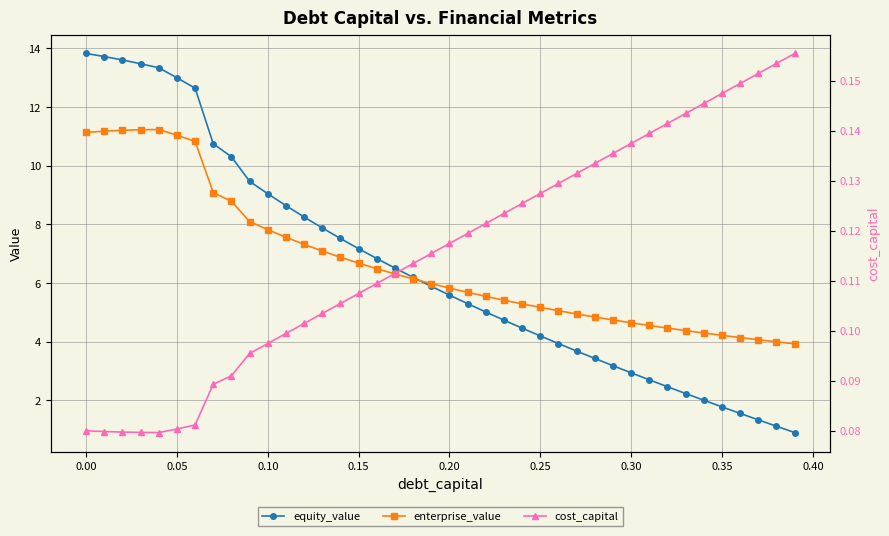

What is the minimum value for enterprise_value?

3.9